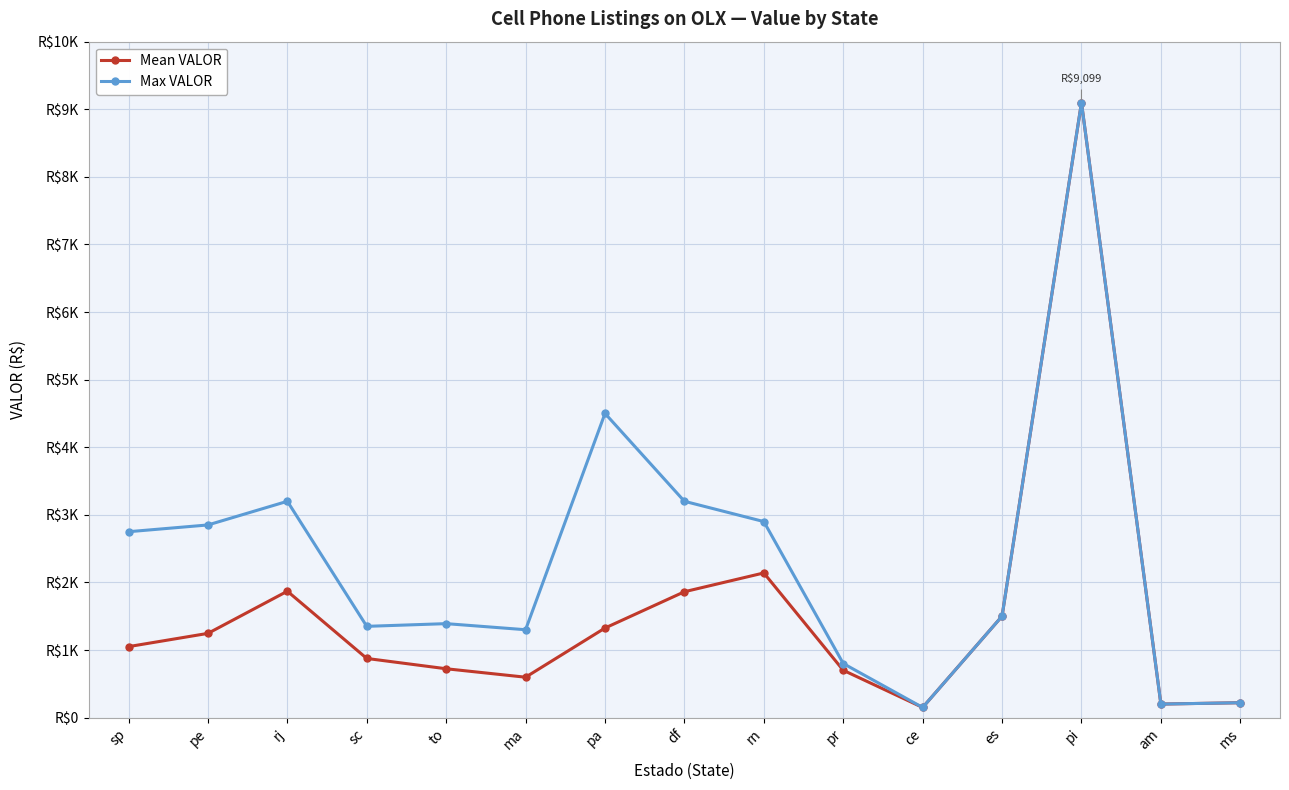

What are all the series names shown in the legend?

Mean VALOR, Max VALOR